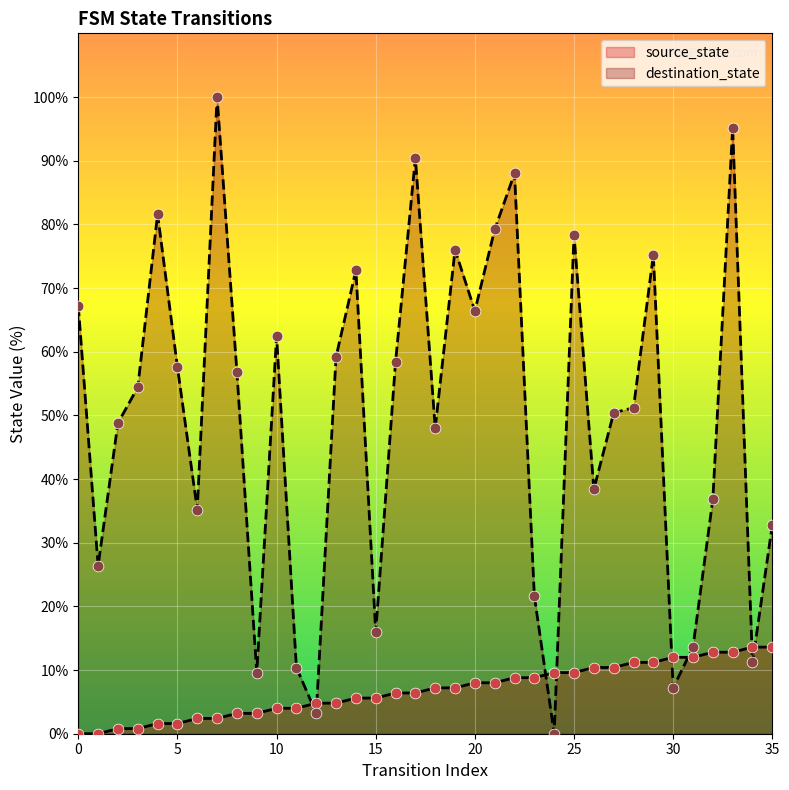

Which series has the largest total across all categories?

destination_state